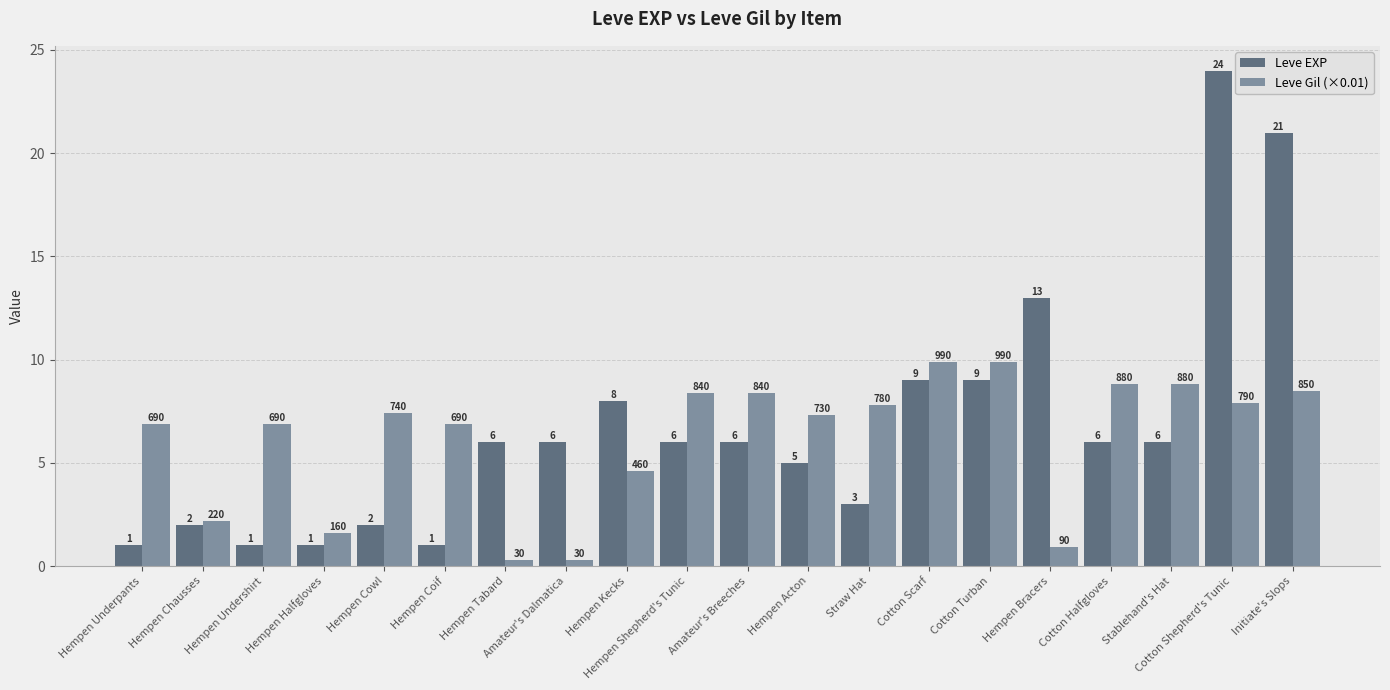

How many data points in Leve Gil (×0.01) are above 7?

11